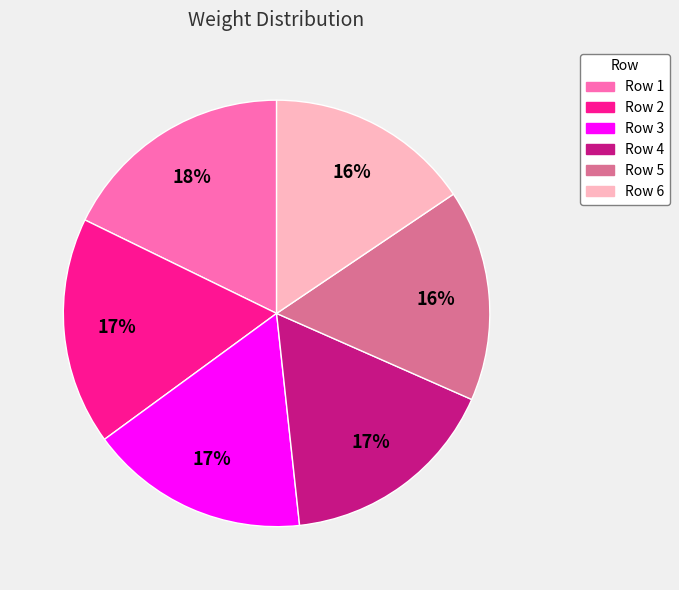

To the nearest percent, what is the difference between the largest and smallest slice percentages?

2%